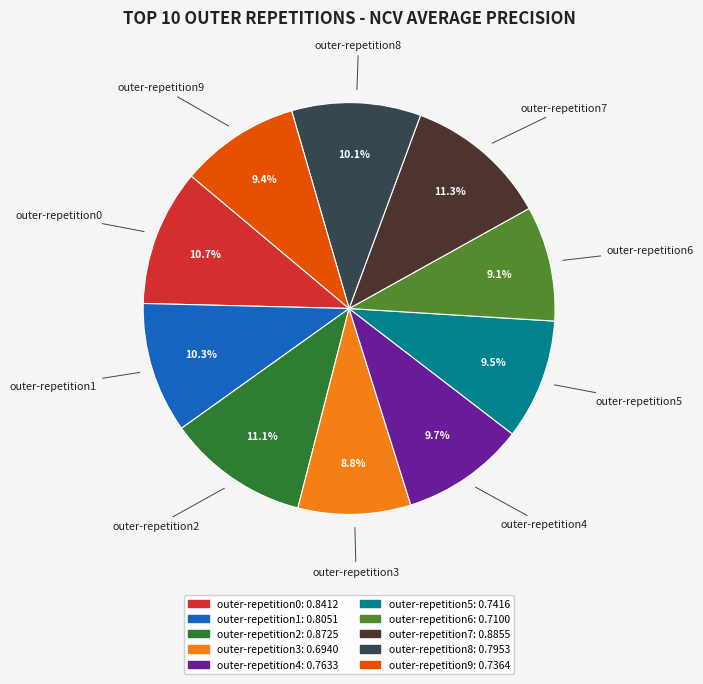

Is it true that outer-repetition1 is 10% of the pie?

True